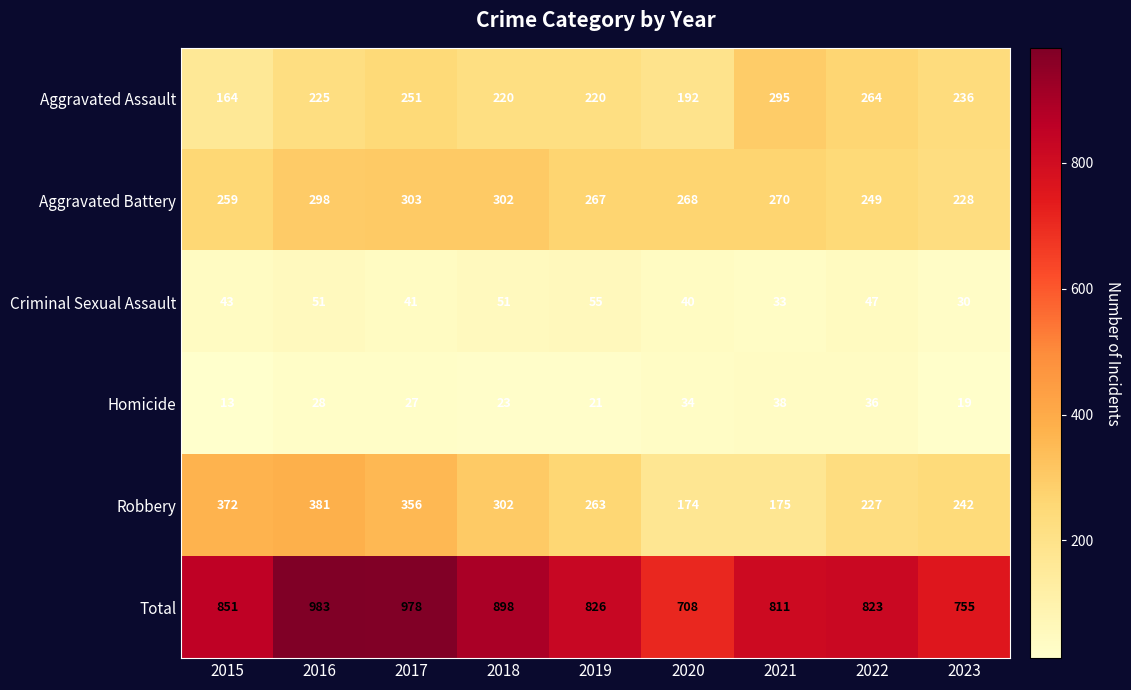

At which category is the sum across all series the highest?

2016